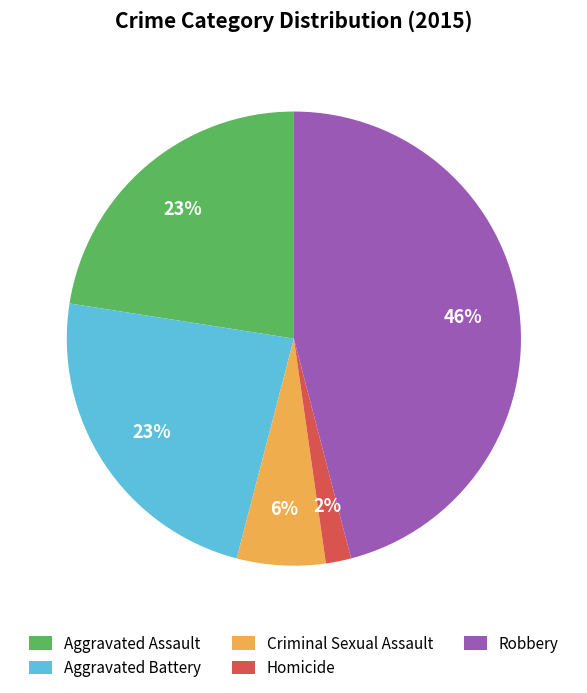

What is the smallest slice in the pie chart?

Homicide